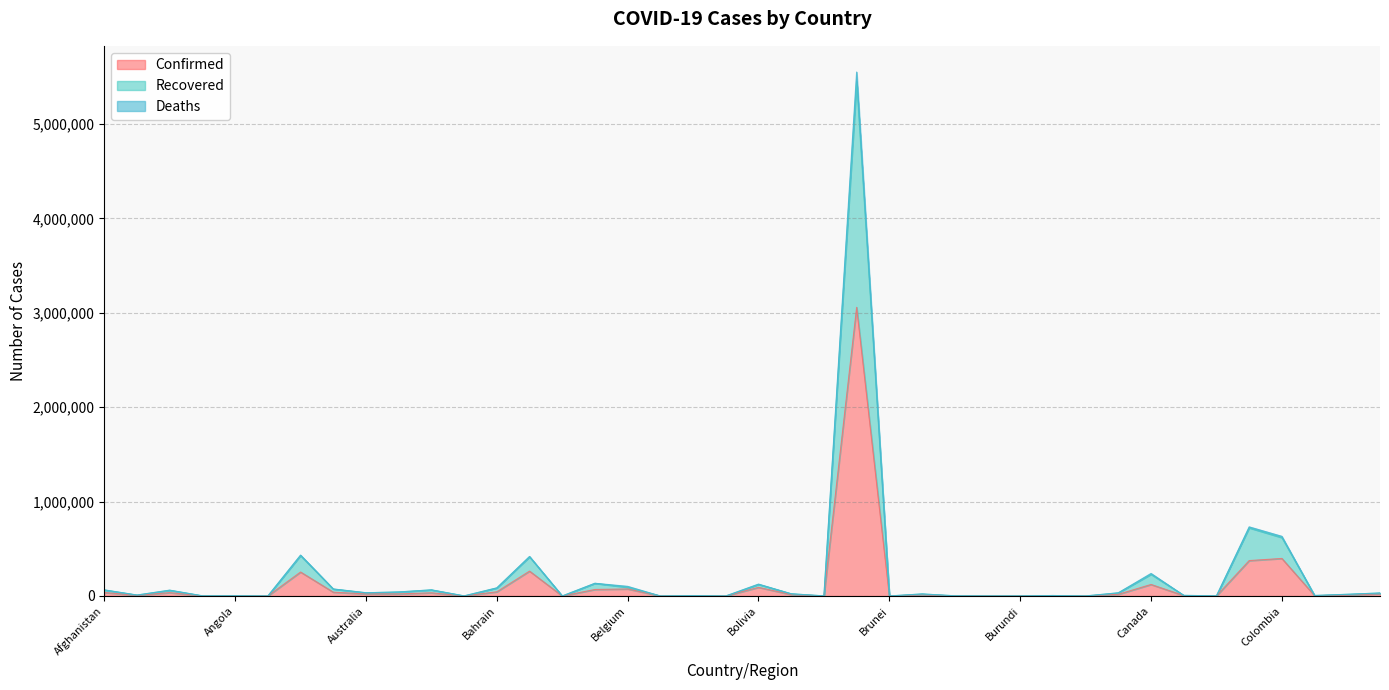

The Confirmed series shows 1246 at Benin. True or false?

False